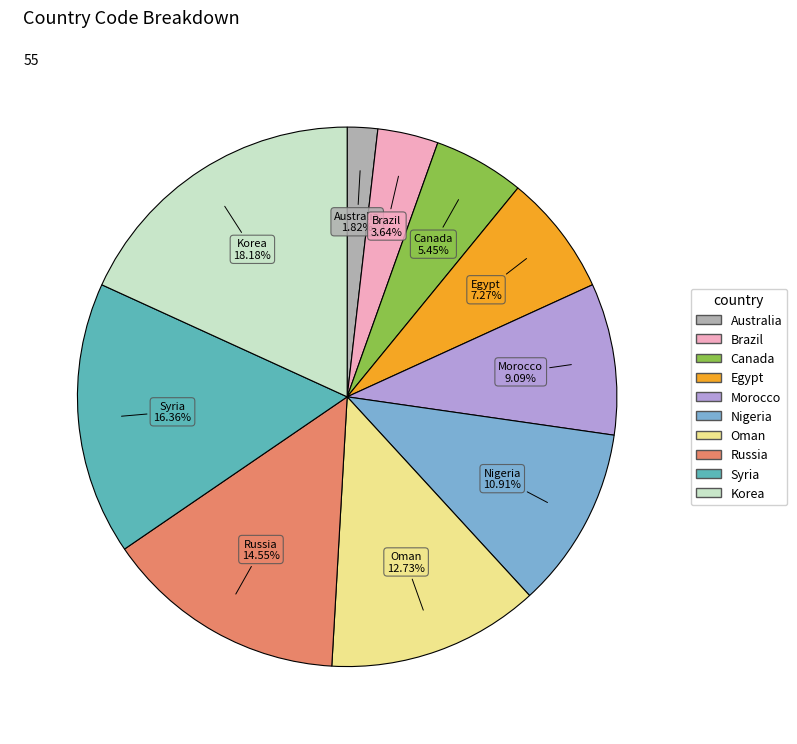

Does any single category account for the majority?

No